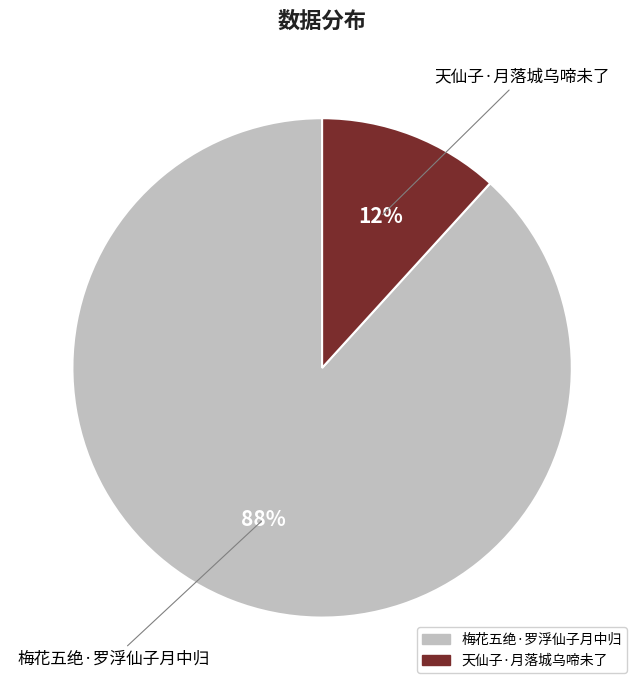

Which slice is the smallest?

天仙子·月落城乌啼未了